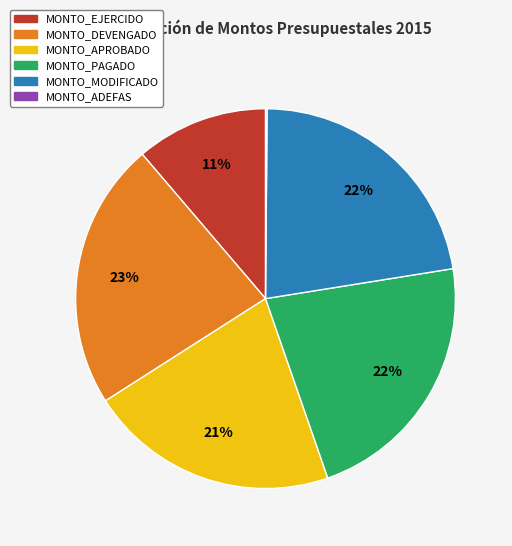

Is it true that MONTO_MODIFICADO is 9% of the pie?

False